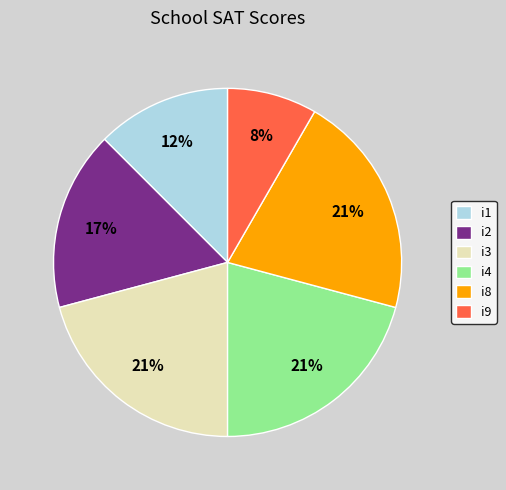

Do i3 and i4 together represent more than half of the pie?

No